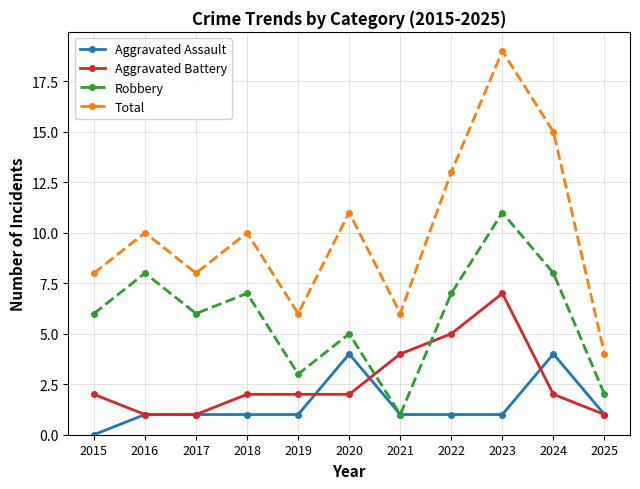

What is the difference between the maximum and minimum values in the Aggravated Battery series?

6